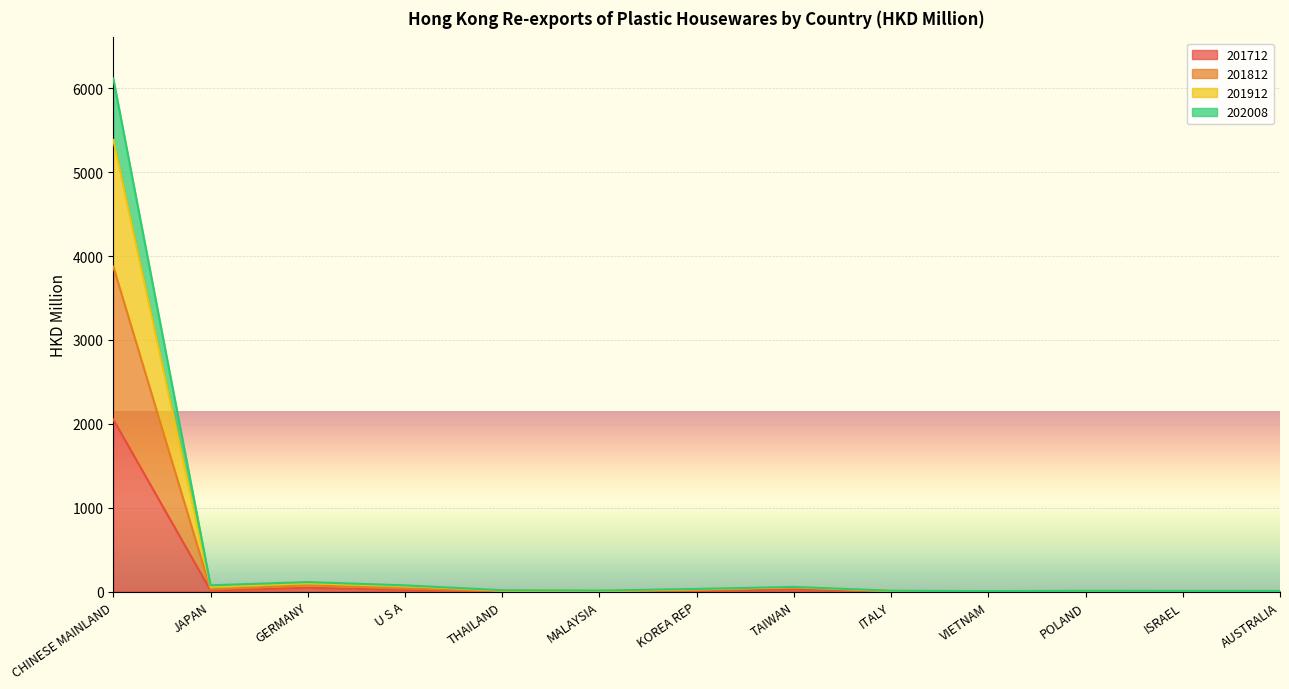

At which category is the sum across all series the highest?

CHINESE MAINLAND